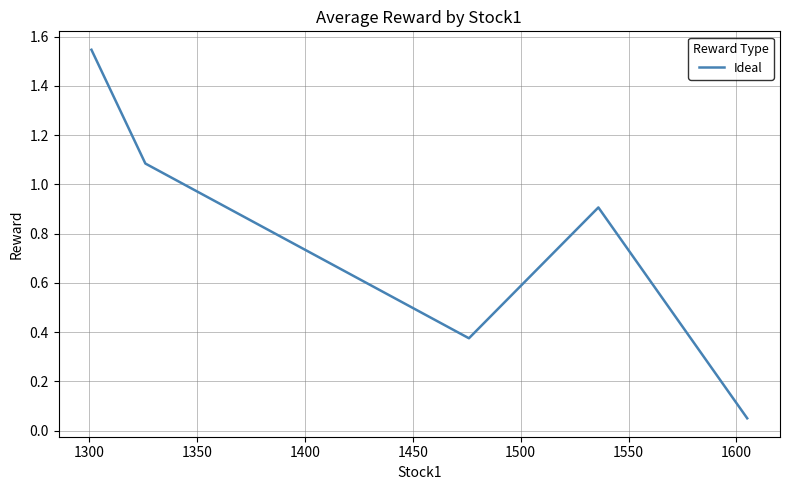

How many interior local valleys (lower than both neighbors) does the data have?

1